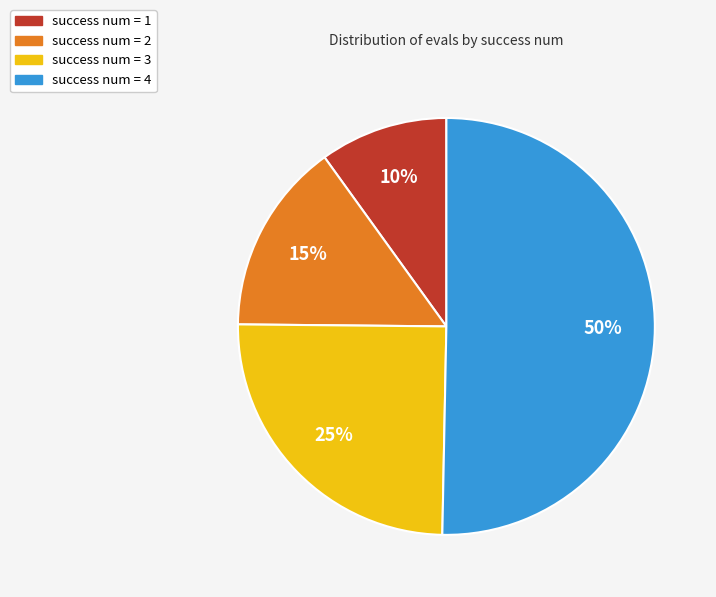

Which category has the smallest portion of the pie?

success num = 1